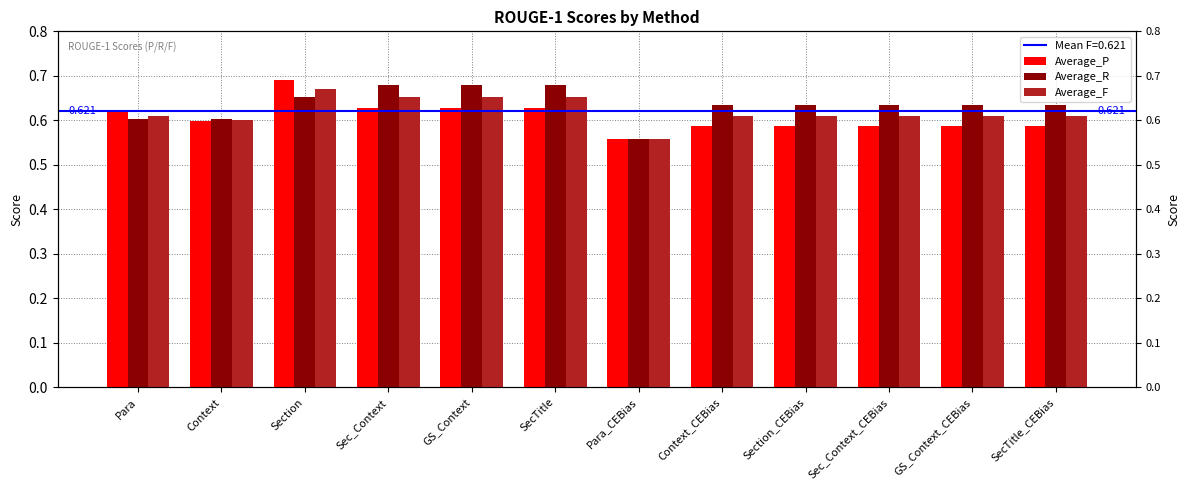

At how many categories does at least one series exceed 0?

12